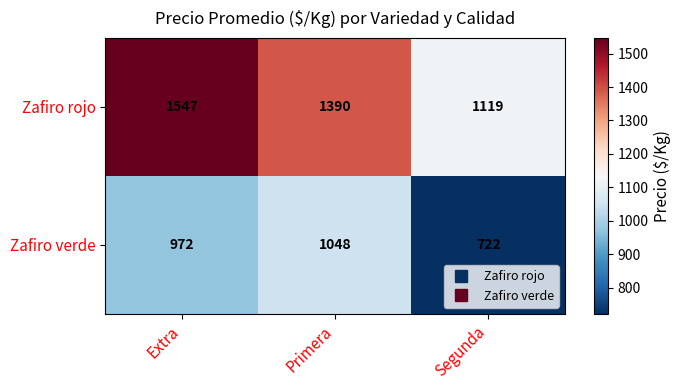

What is the difference between the maximum and minimum values in the Zafiro rojo series?

428